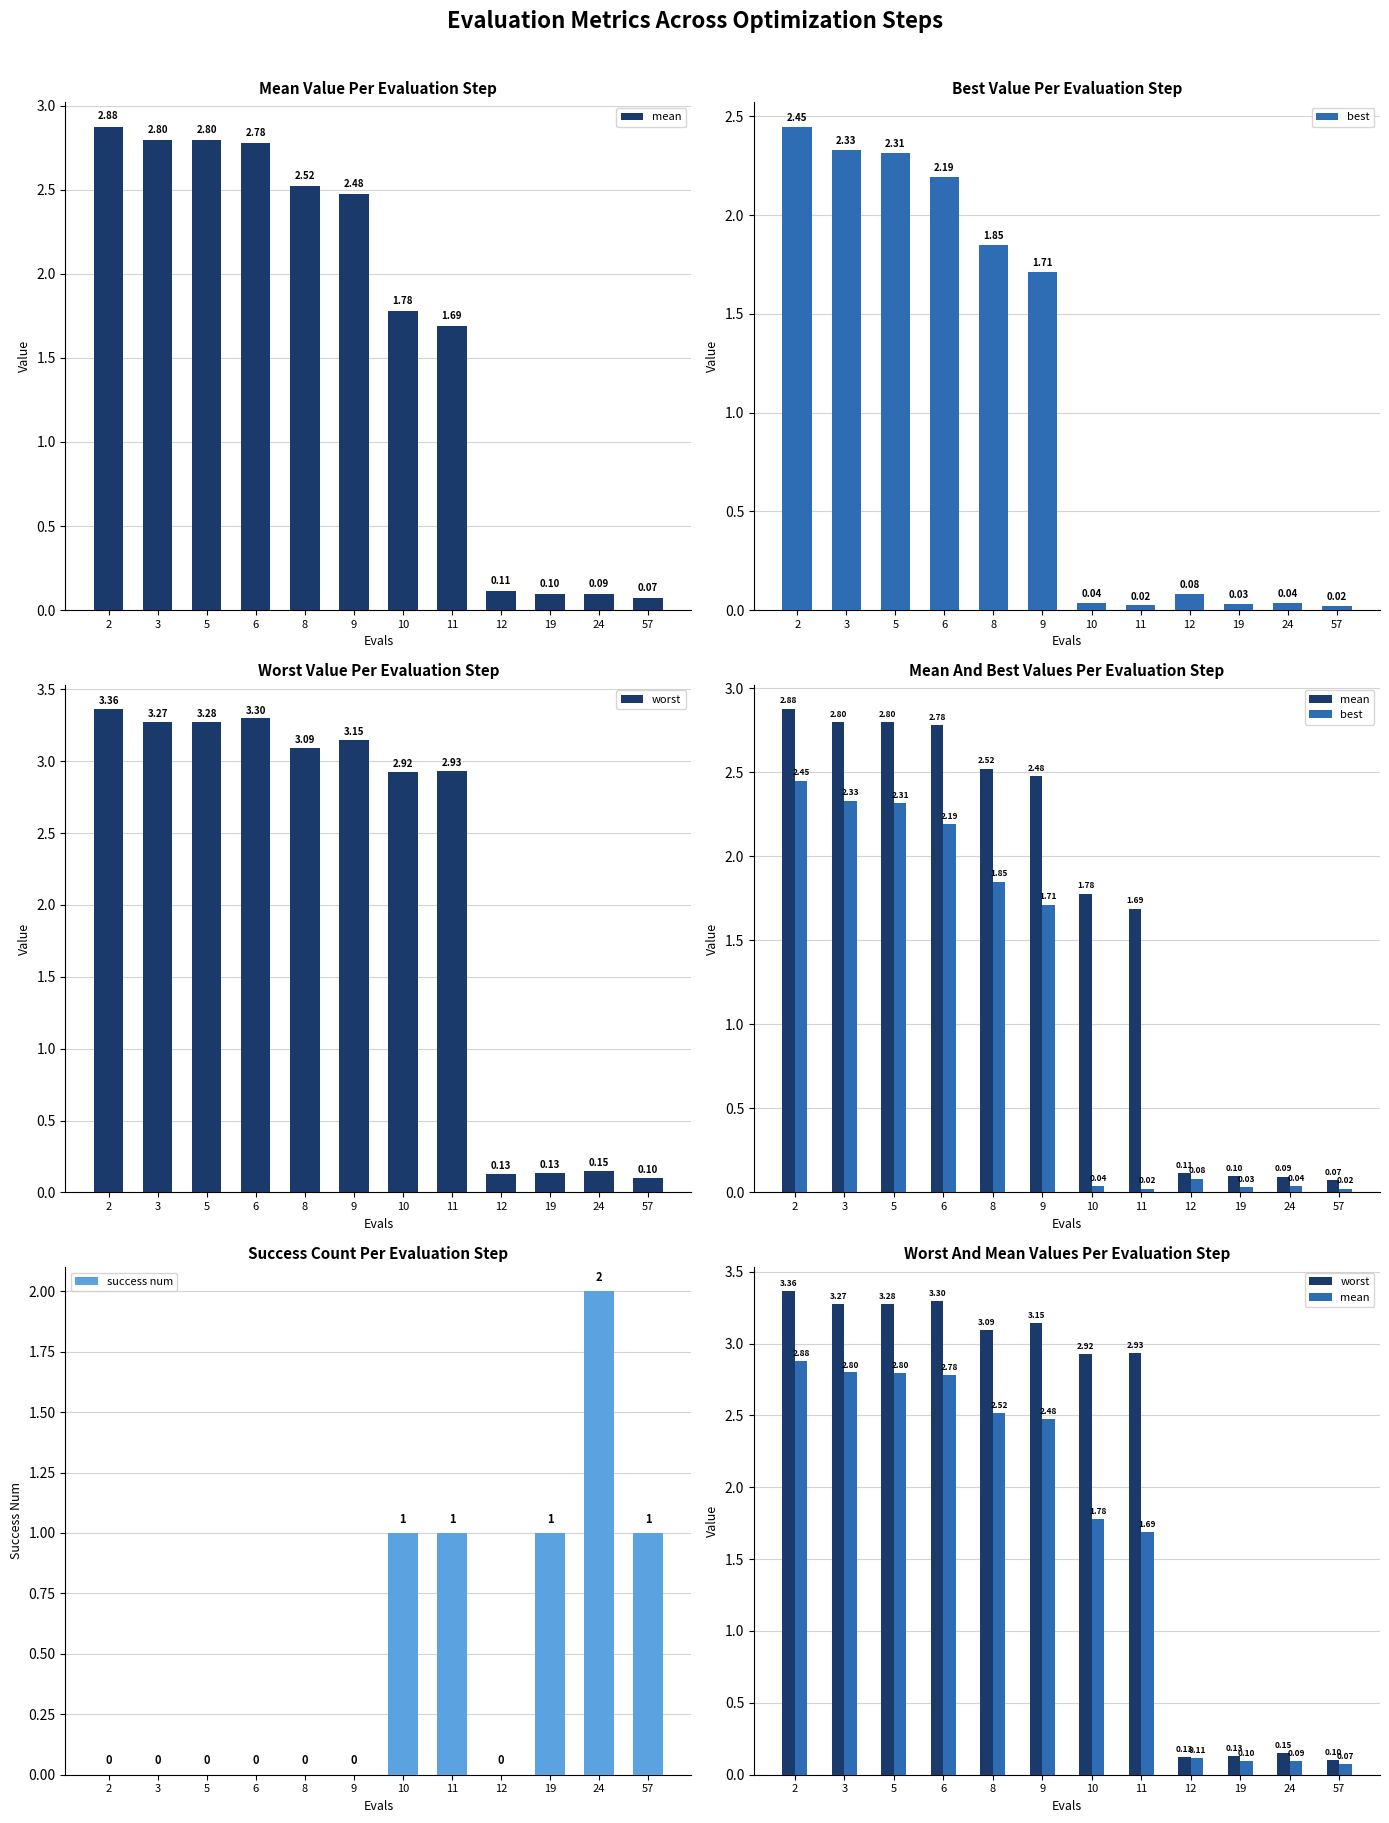

The value of best at 57 is 0.0. True or false?

False